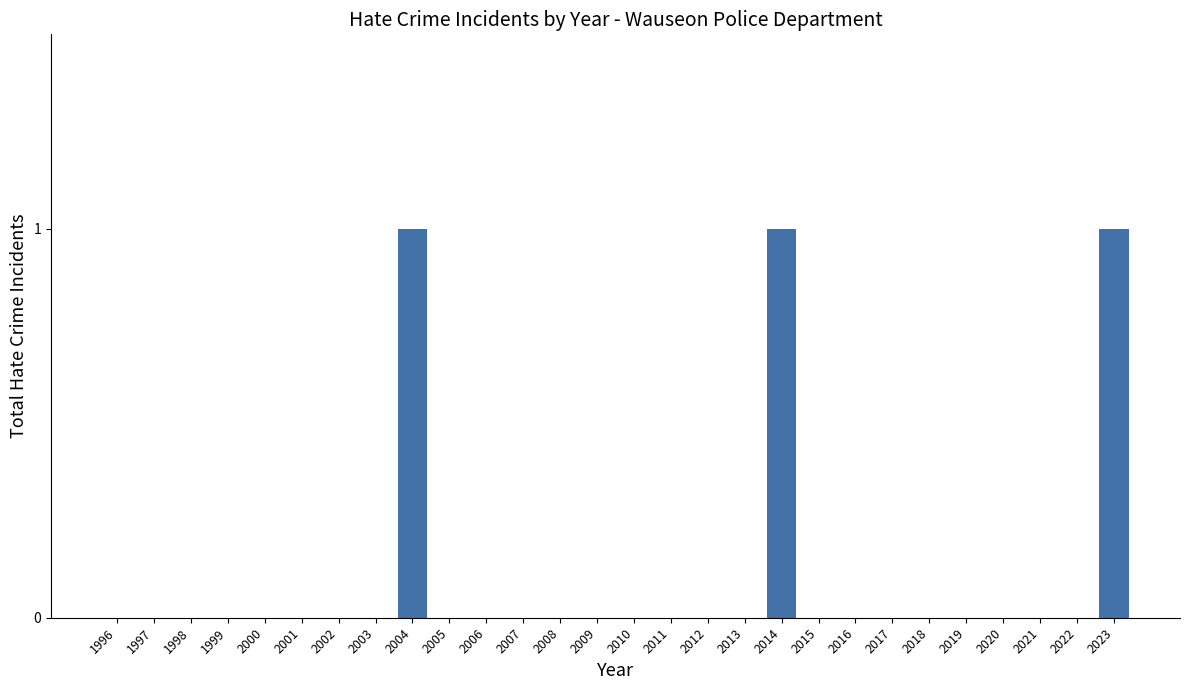

Reading left to right, list all the values displayed in this chart.

1996=0	1997=0	1998=0	1999=0	2000=0	2001=0	2002=0	2003=0	2004=1	2005=0	2006=0	2007=0	2008=0	2009=0	2010=0	2011=0	2012=0	2013=0	2014=1	2015=0	2016=0	2017=0	2018=0	2019=0	2020=0	2021=0	2022=0	2023=1